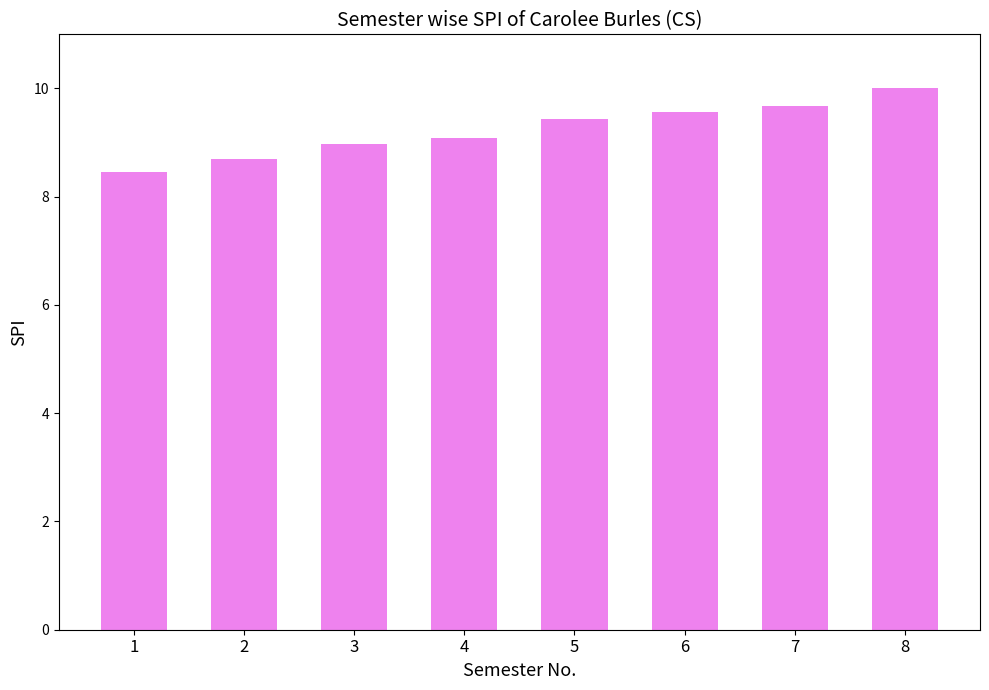

True or false: the data shows 13.7 at 6.

False